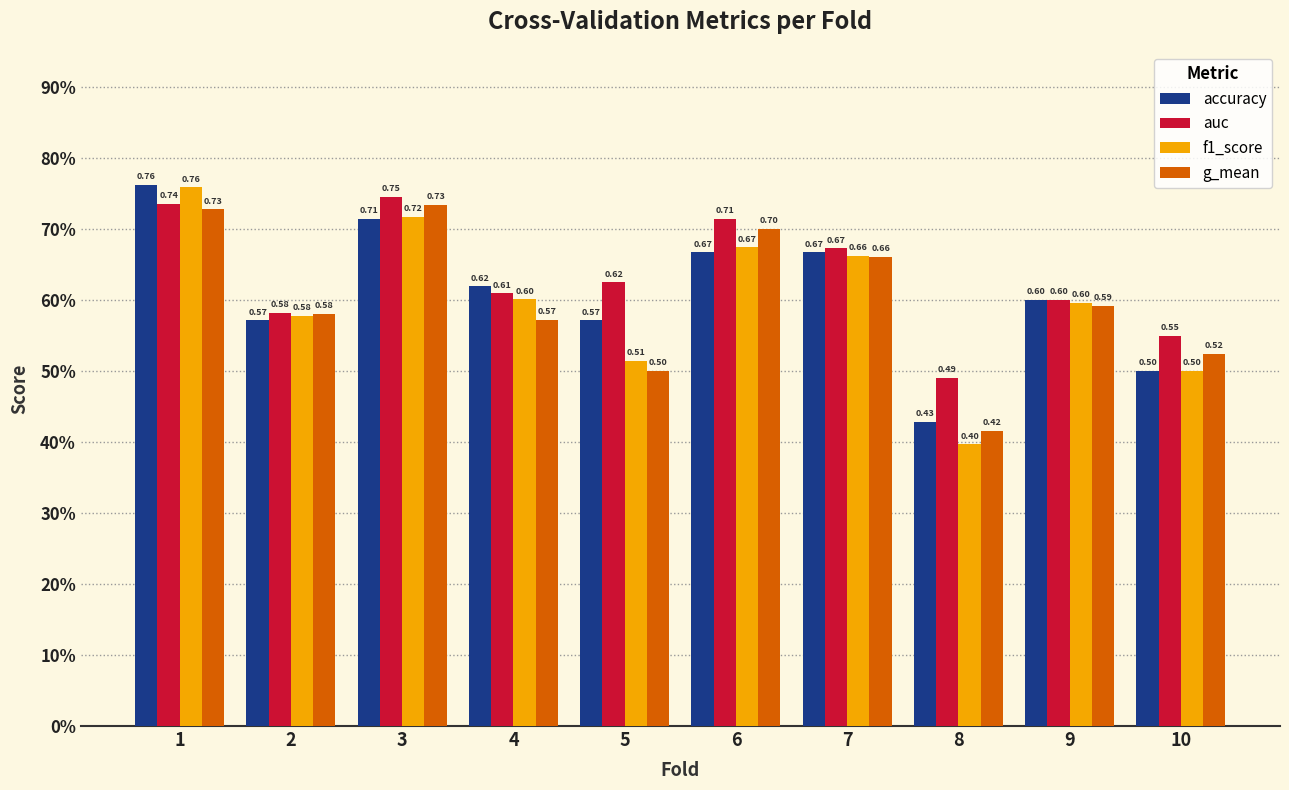

Does the chart contain stacked bars?

No